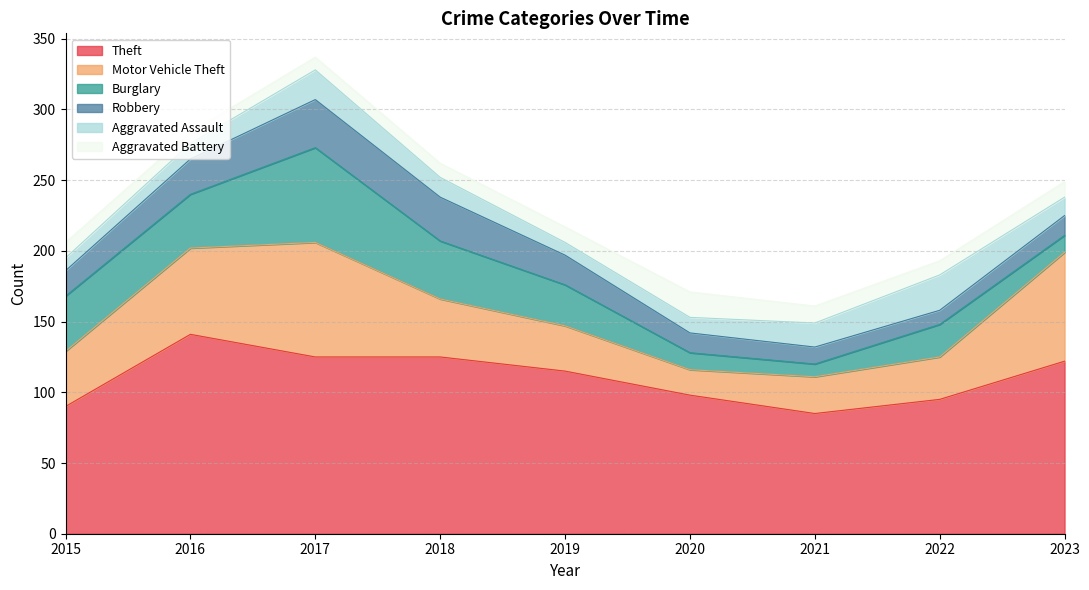

What is the value of the Aggravated Assault point at the 2nd from the left?

11